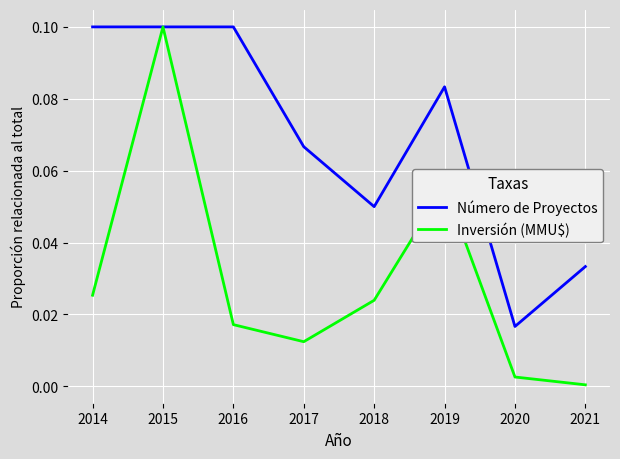

The value of Número de Proyectos at 2014 is 0.0. True or false?

False